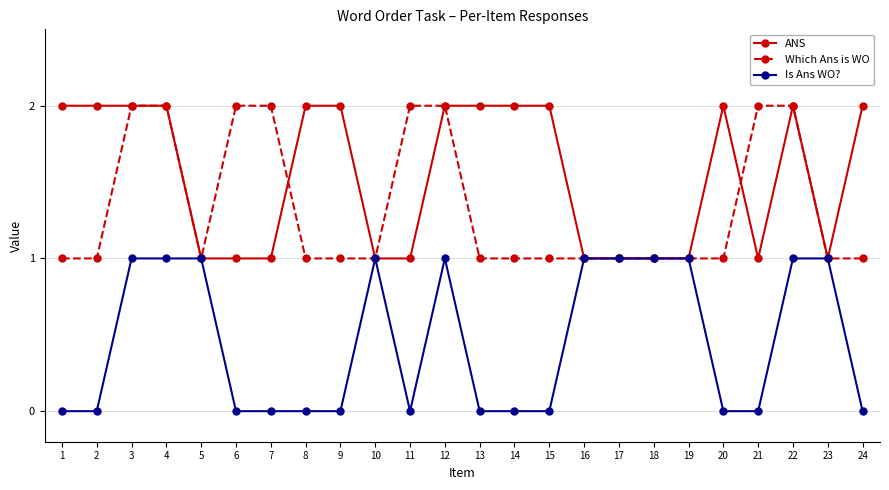

At 9, list the series in order from largest to smallest.

ANS, Which Ans is WO, Is Ans WO?